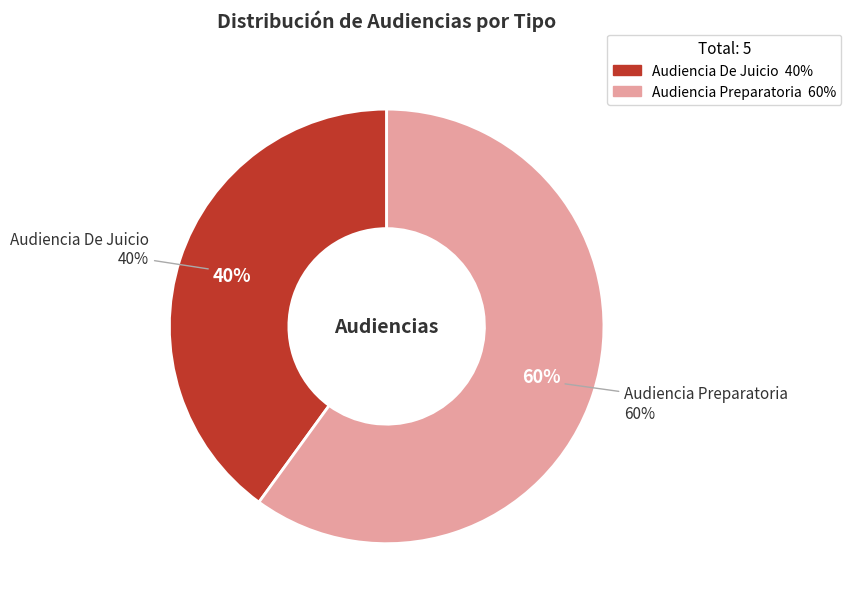

To the nearest percent, what portion does Audiencia Preparatoria represent?

60%